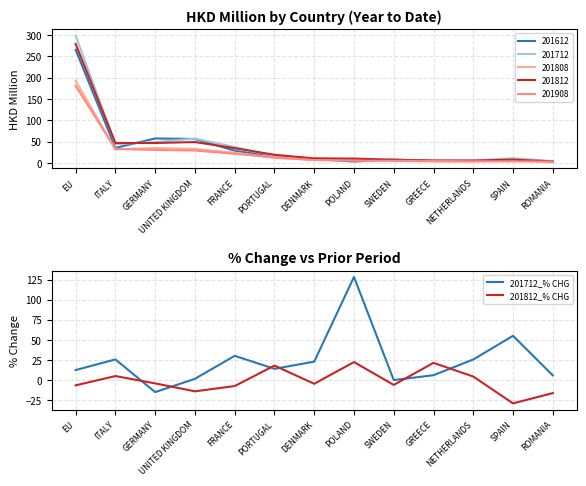

How many lines are shown in the chart?

2